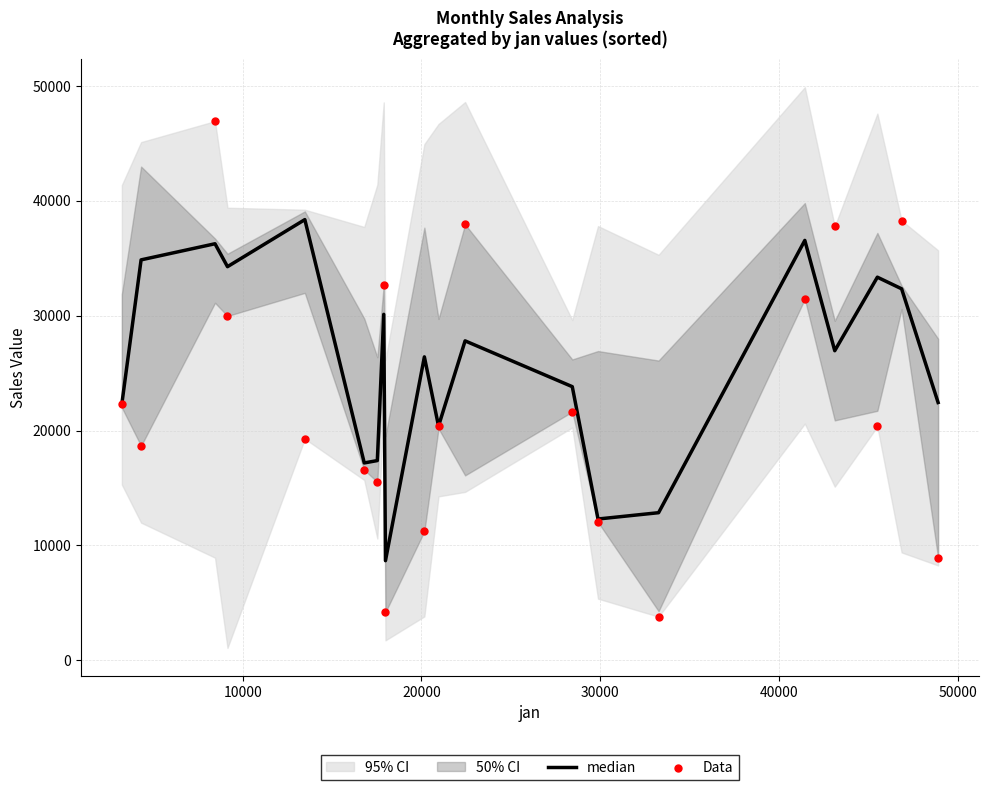

Is the value of median at 60000 greater than the value of Data at 13?

Yes